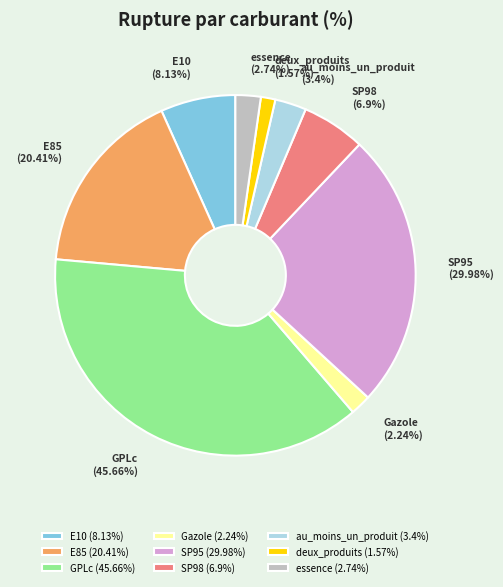

True or false: au_moins_un_produit accounts for 1% of the total.

False